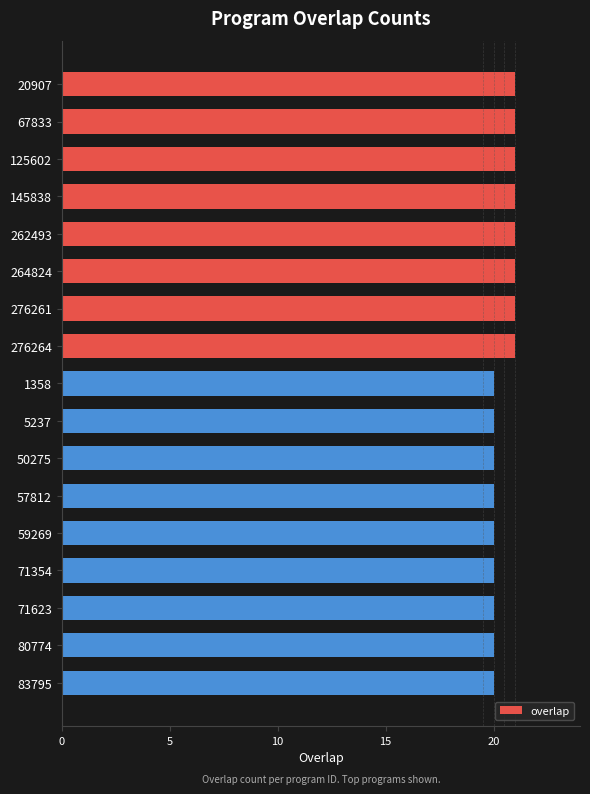

Reading bottom to top, extract all data points from this chart.

83795=20	80774=20	71623=20	71354=20	59269=20	57812=20	50275=20	5237=20	1358=20	276264=21	276261=21	264824=21	262493=21	145838=21	125602=21	67833=21	20907=21